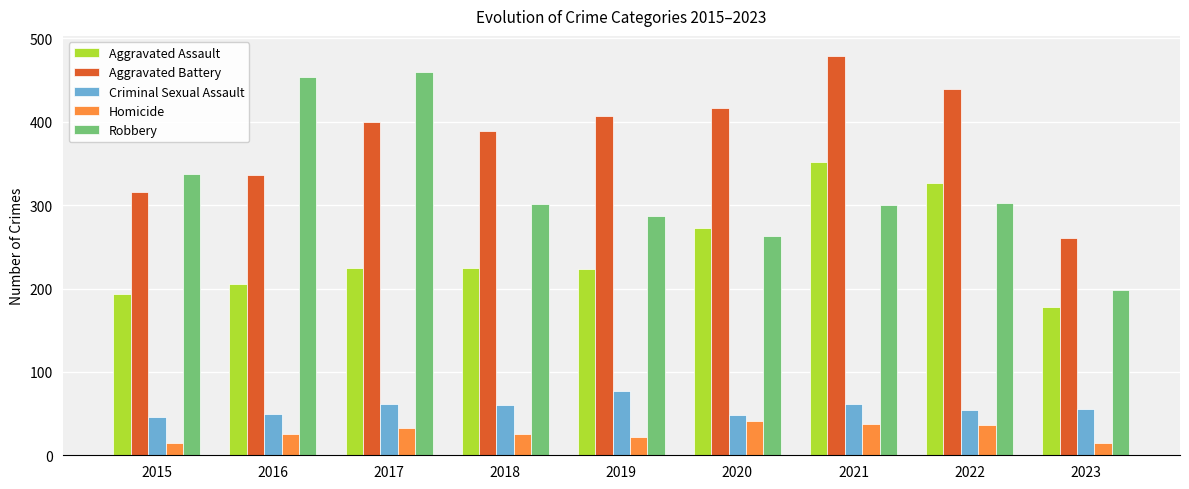

Rank the series at 2018 from lowest to highest value.

Homicide, Criminal Sexual Assault, Aggravated Assault, Robbery, Aggravated Battery